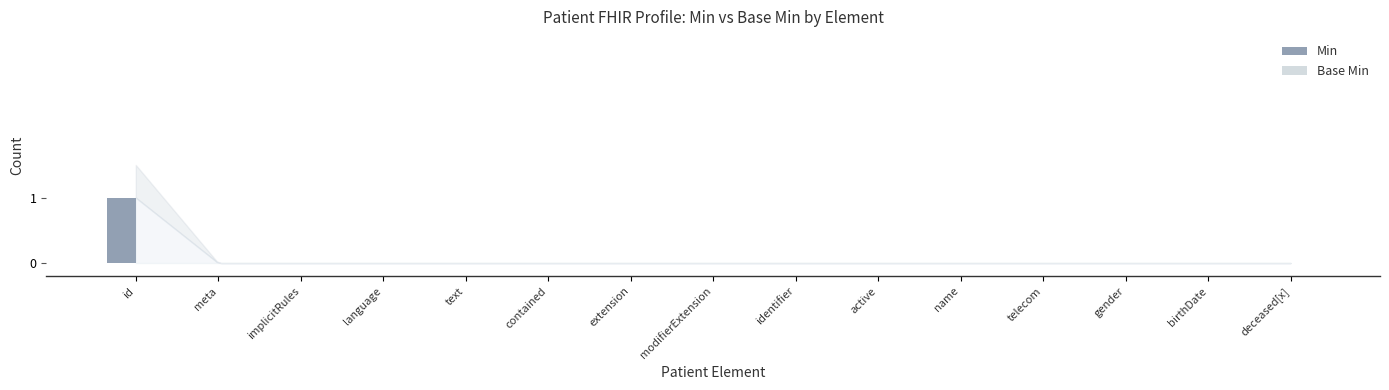

Which label corresponds to the largest value in the chart?

id